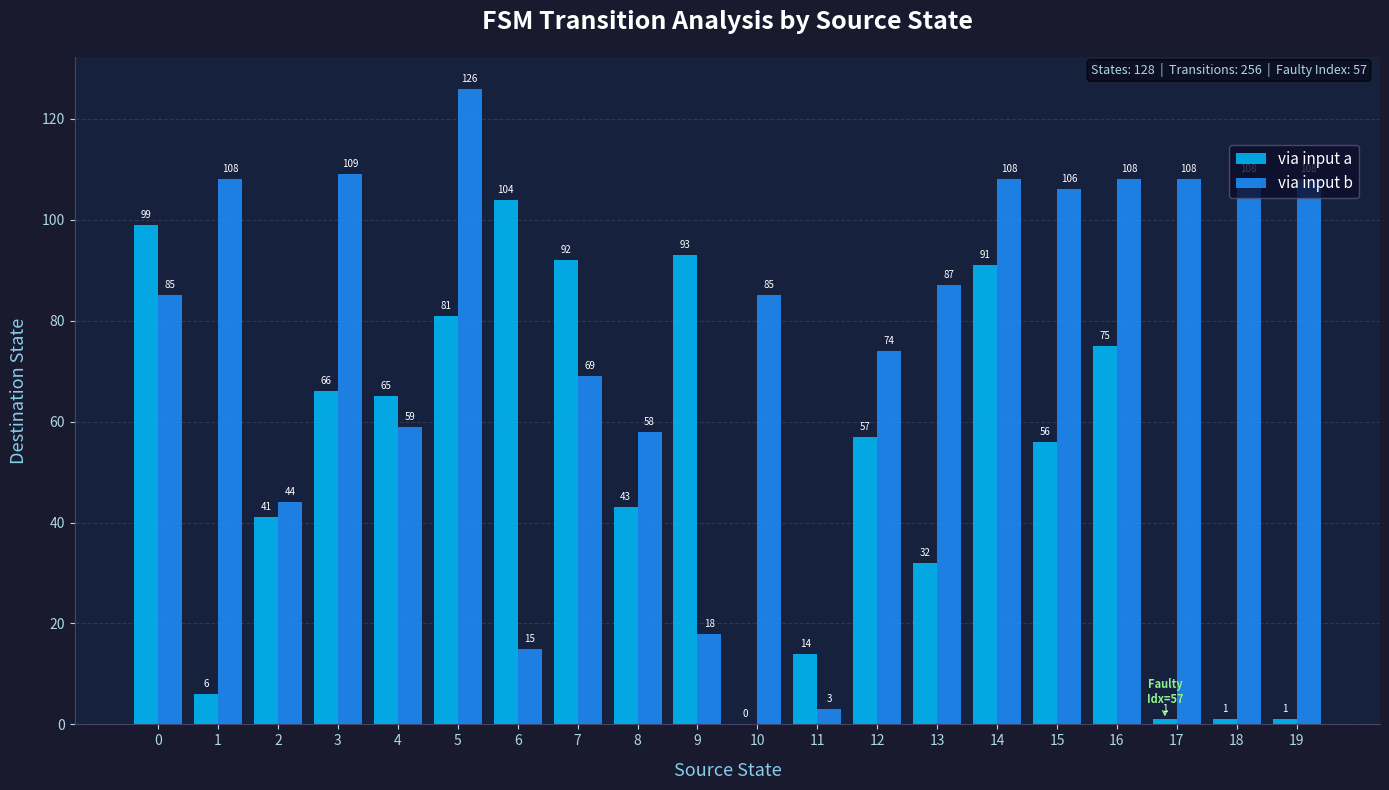

What is the average value of the via input b series?

79